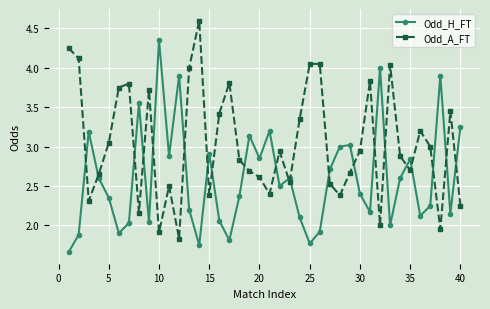

What is the sum of all Odd_A_FT values?

121.6